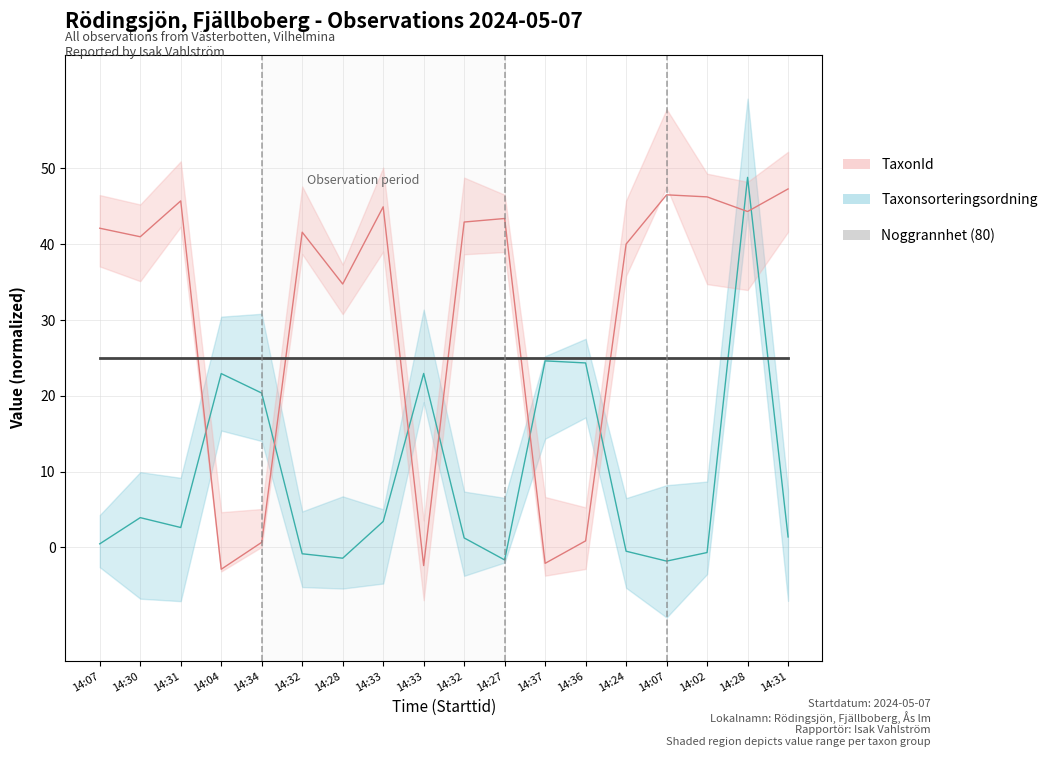

Where does the Taxonsorteringsordning series first go above 42?

14:07